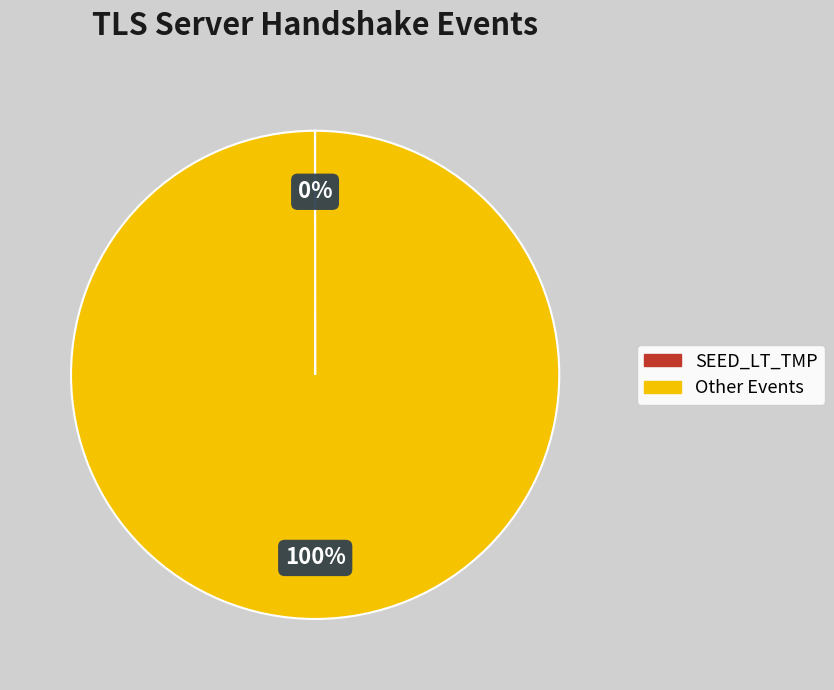

Is there a majority slice in this chart?

Yes